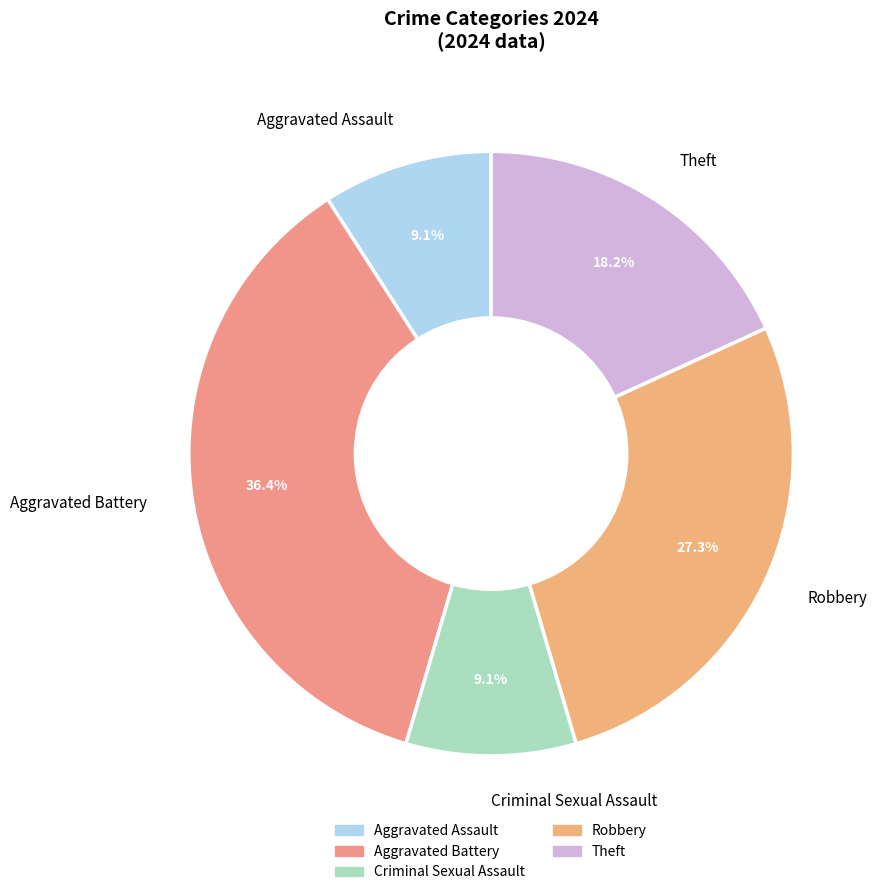

What portion of the pie excludes Robbery?

72.7%